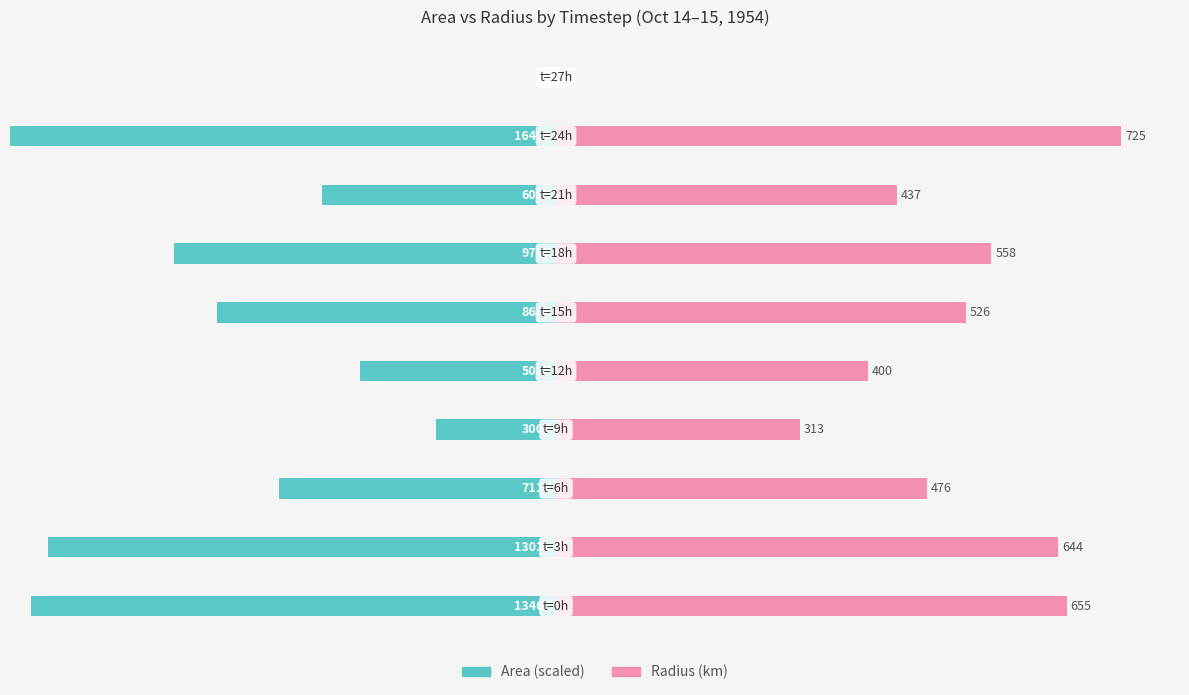

What position from the left is −400?

3